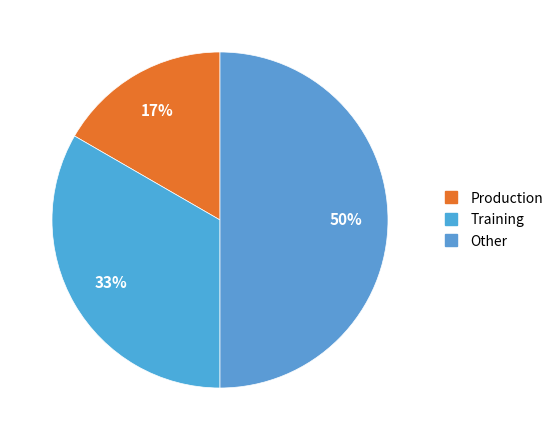

Does Production account for over 50% of the chart?

No